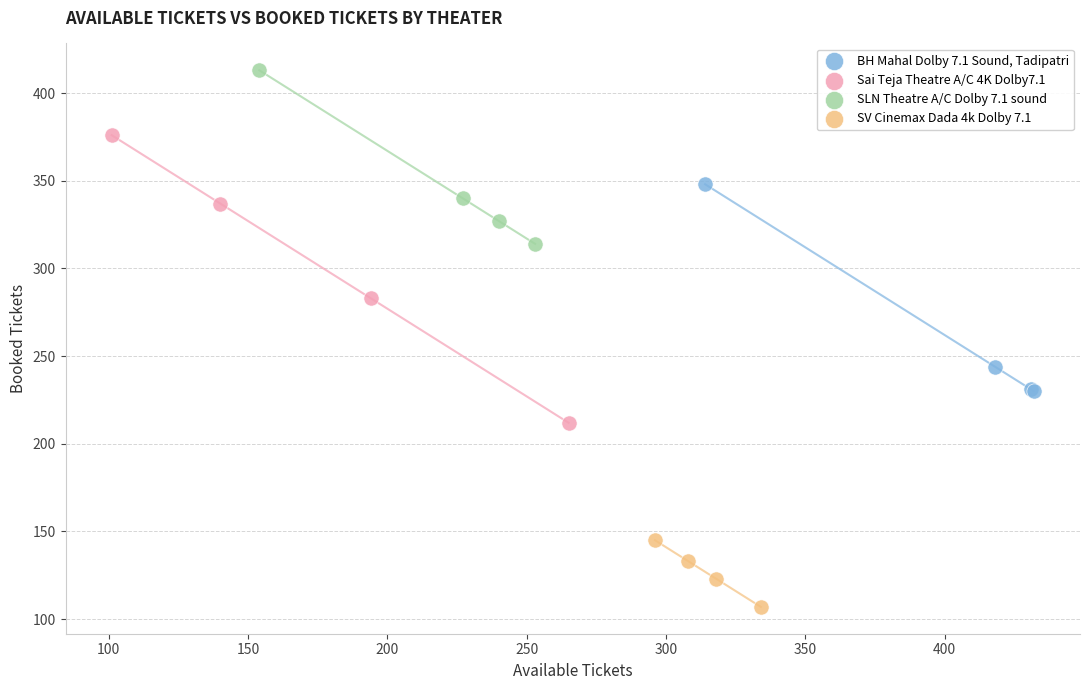

Which series has the largest Y range (max minus min)?

Sai Teja Theatre A/C 4K Dolby7.1